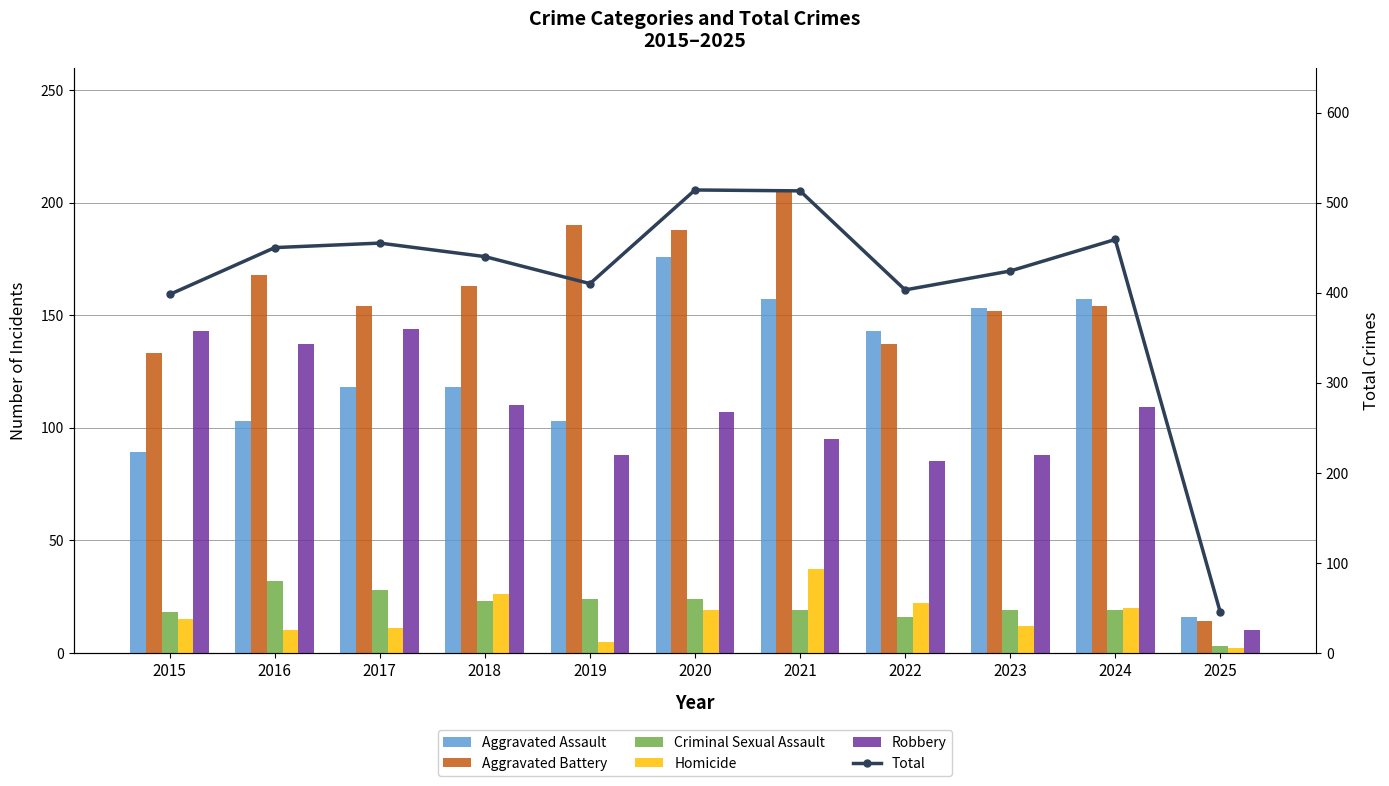

The value of Homicide at 2022 is 22. True or false?

True